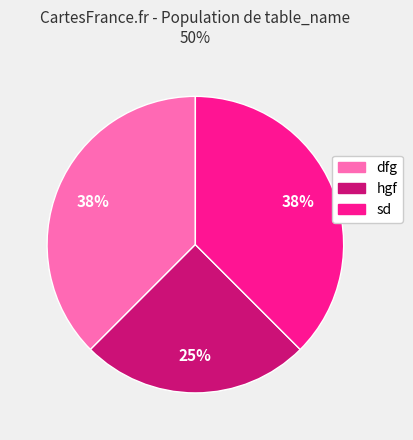

What is the ratio of the value at hgf to the value at dfg?

0.7